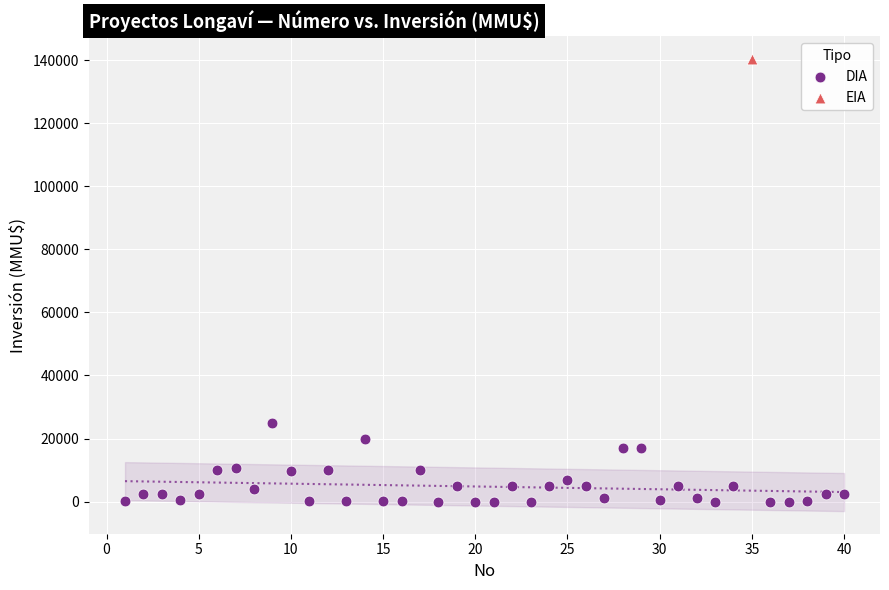

What are all the series names shown in the legend?

DIA, EIA